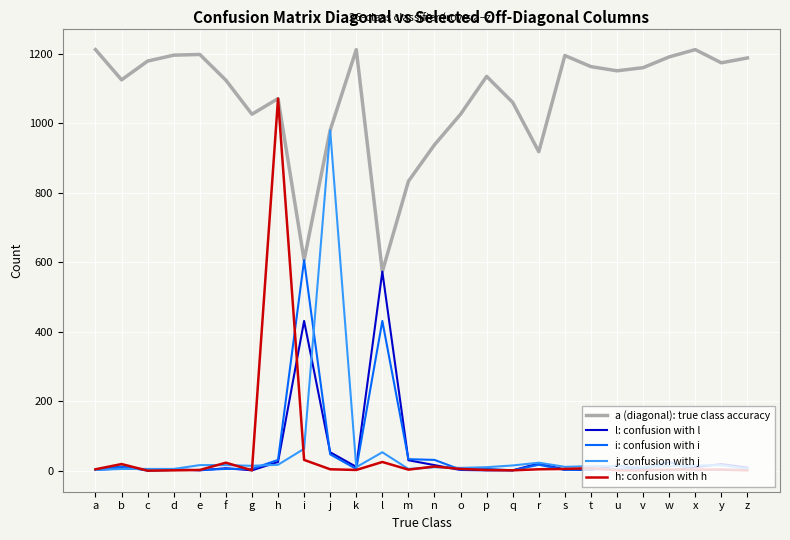

Does the chart display data point markers on the line(s)?

No